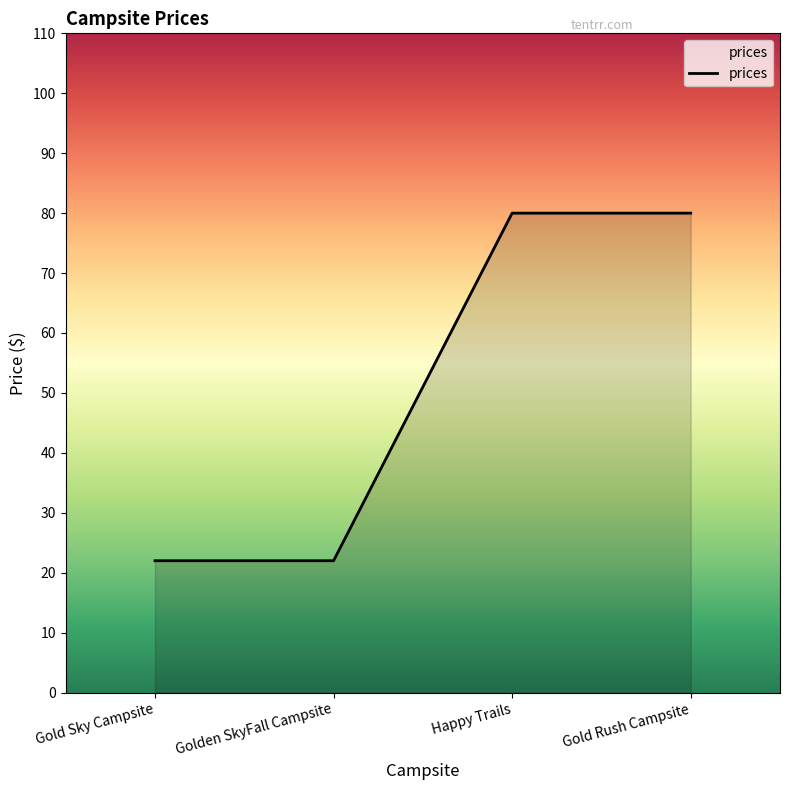

What is the average value?

51